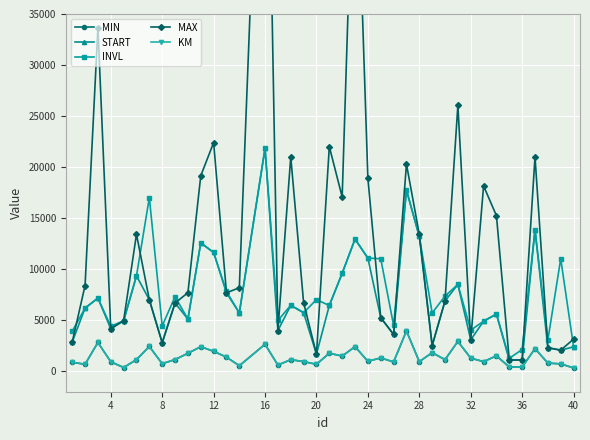

Rank the series at 16 from highest to lowest value.

MAX, START, INVL, MIN, KM